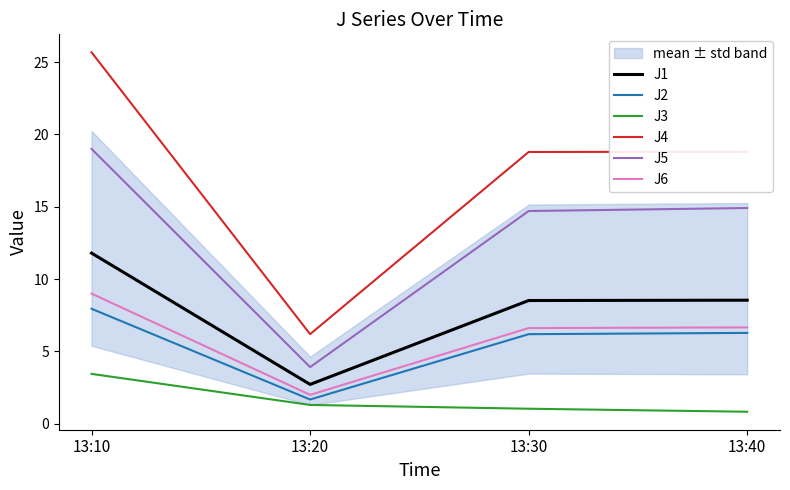

What is the sum of all J6 values?

24.3